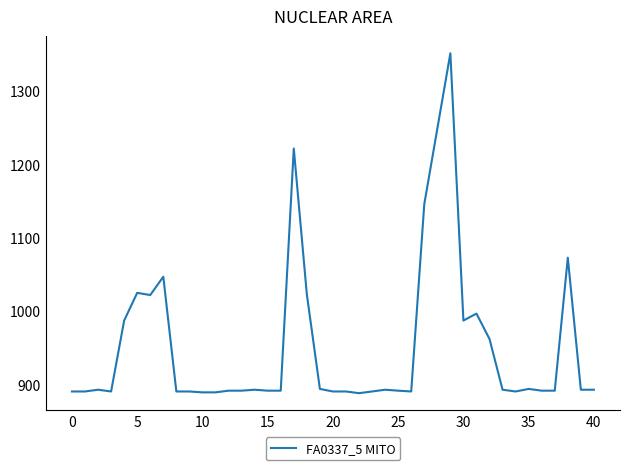

How many lines are shown in the chart?

1